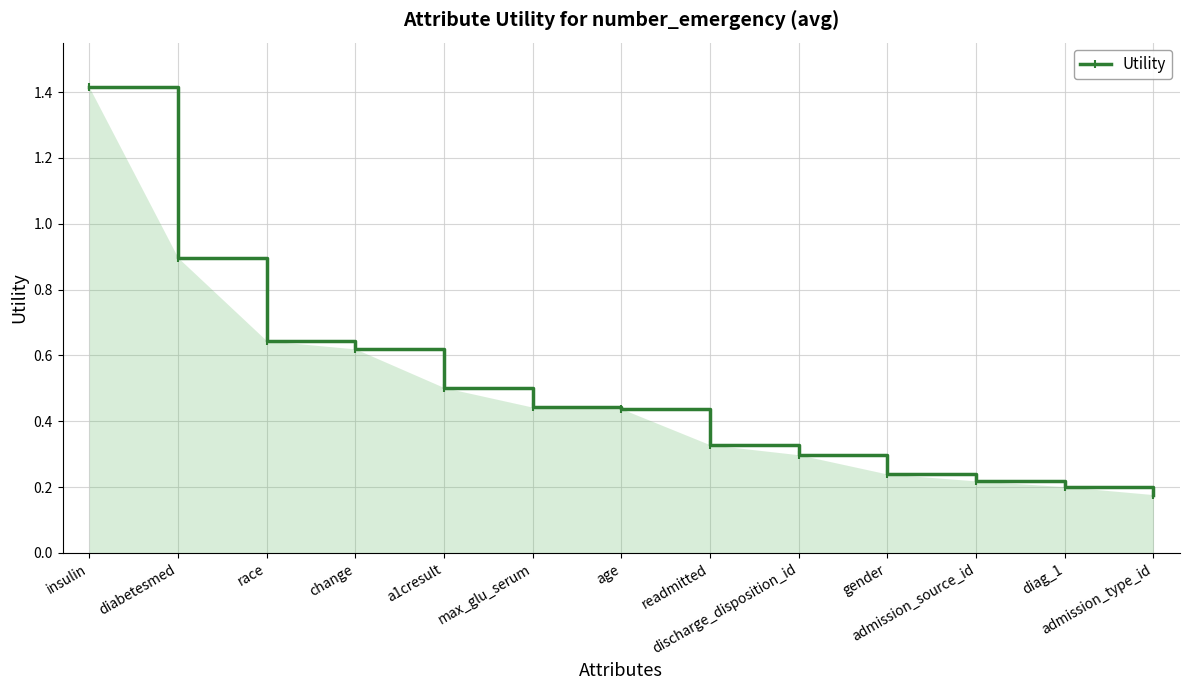

Between readmitted and diag_1, which is larger?

readmitted